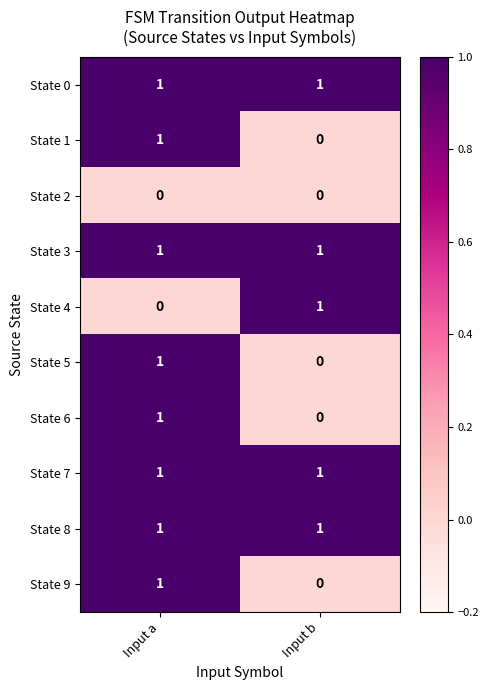

Is it true that State 5 equals 1 at Input b?

False